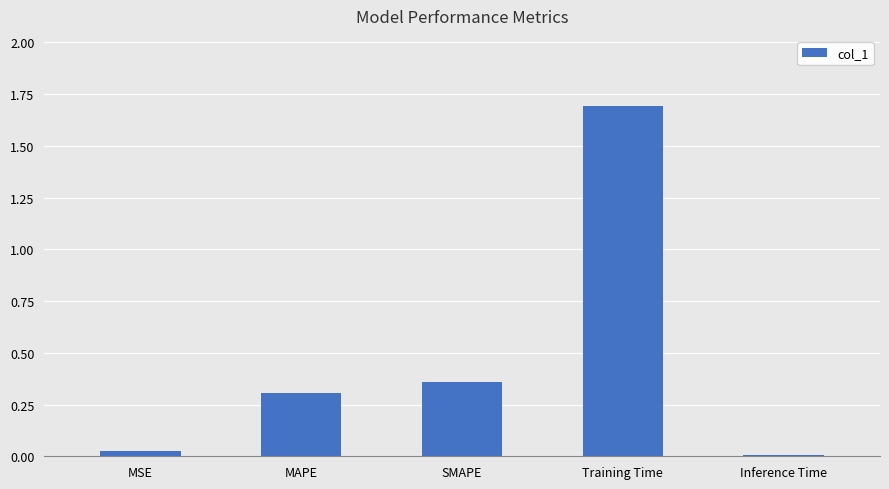

The chart shows a value of 0.0 at Inference Time. True or false?

True